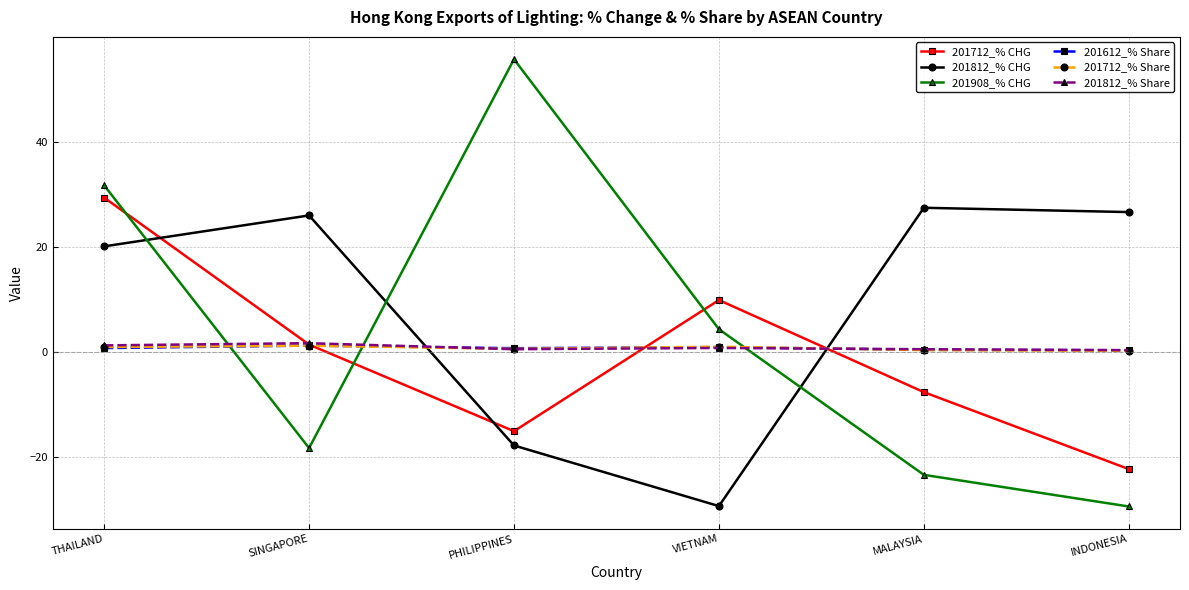

At how many categories does at least one series exceed 4?

6